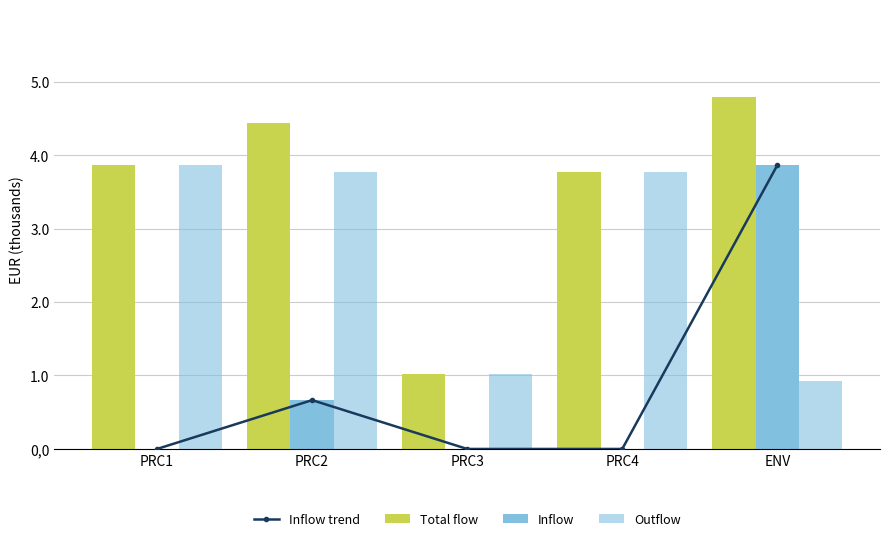

What are all the series names shown in the legend?

Inflow trend, Total flow, Inflow, Outflow